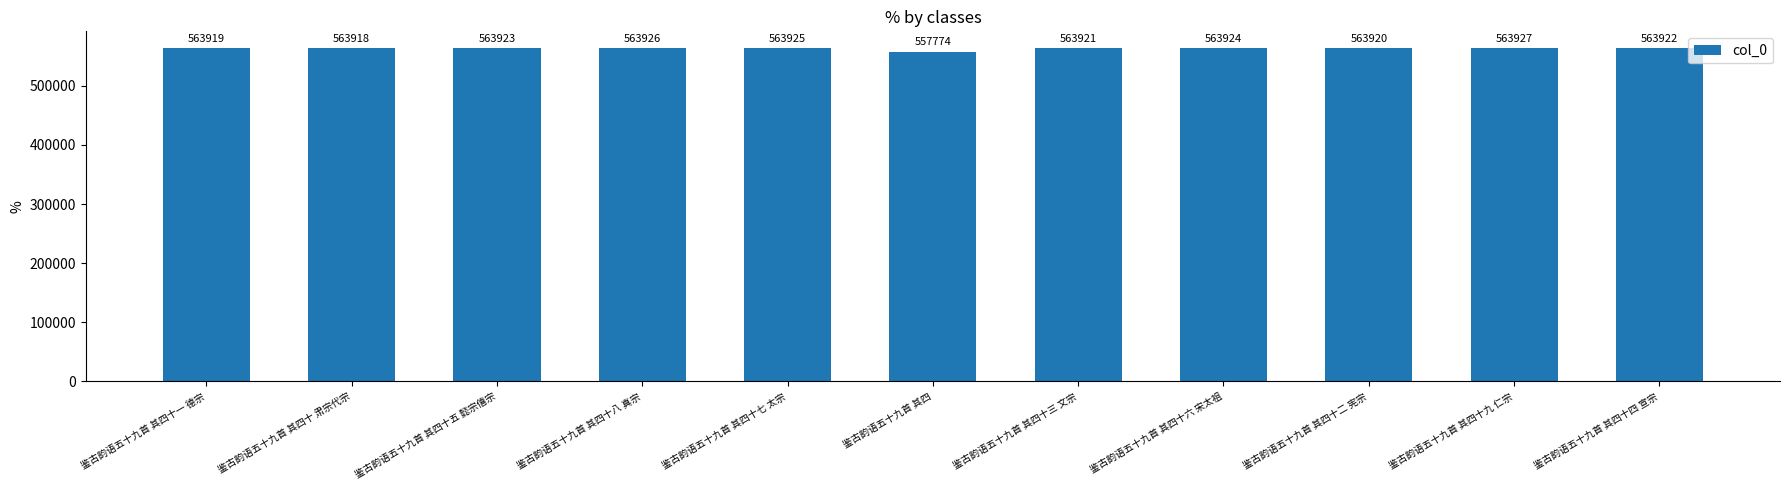

What is the value of the 7th bar from the left?

563921